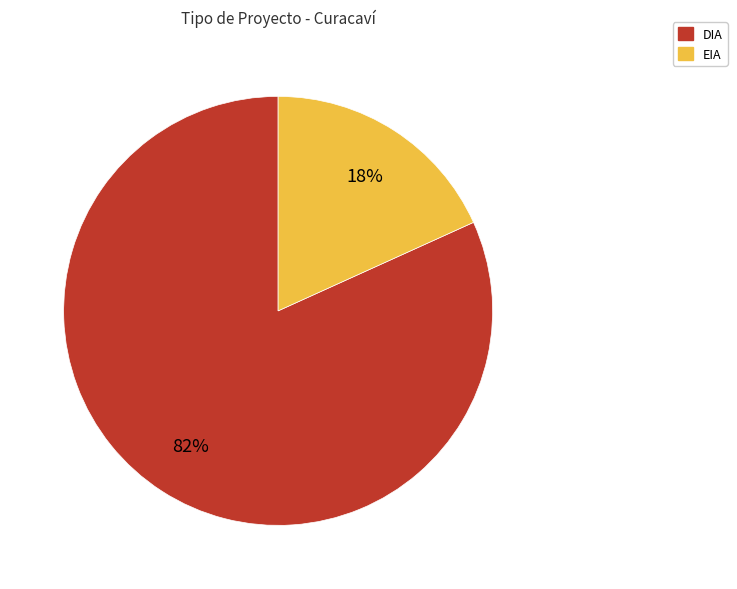

Which category accounts for the majority?

DIA